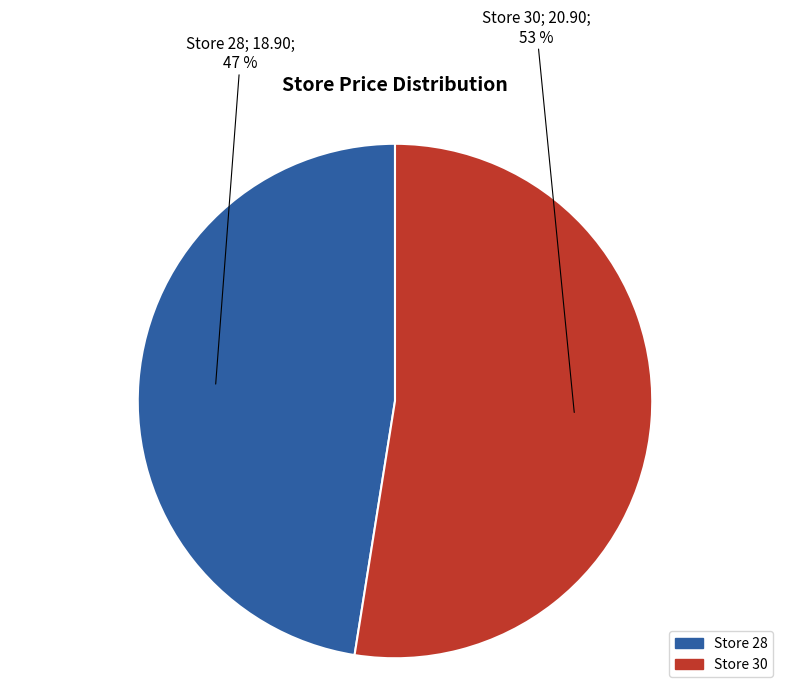

Which category has the biggest portion of the pie?

Store 30; 20.90; 53 %